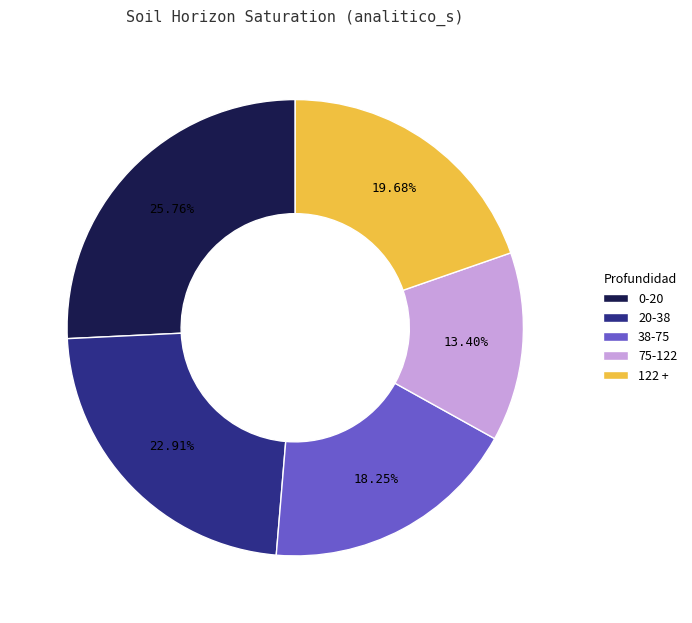

Does any single category account for the majority?

No